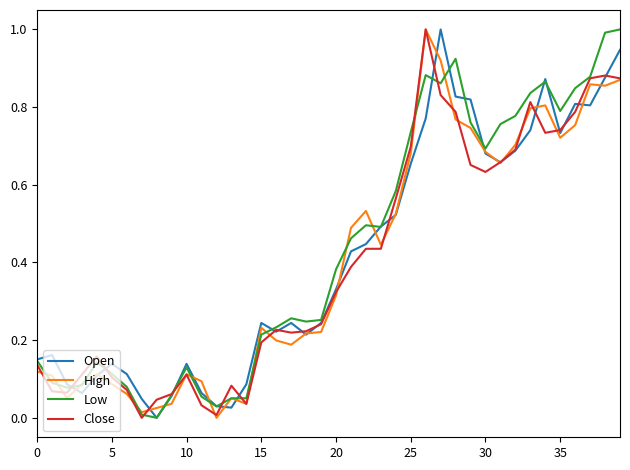

What is the sum of all Low values?

17.3